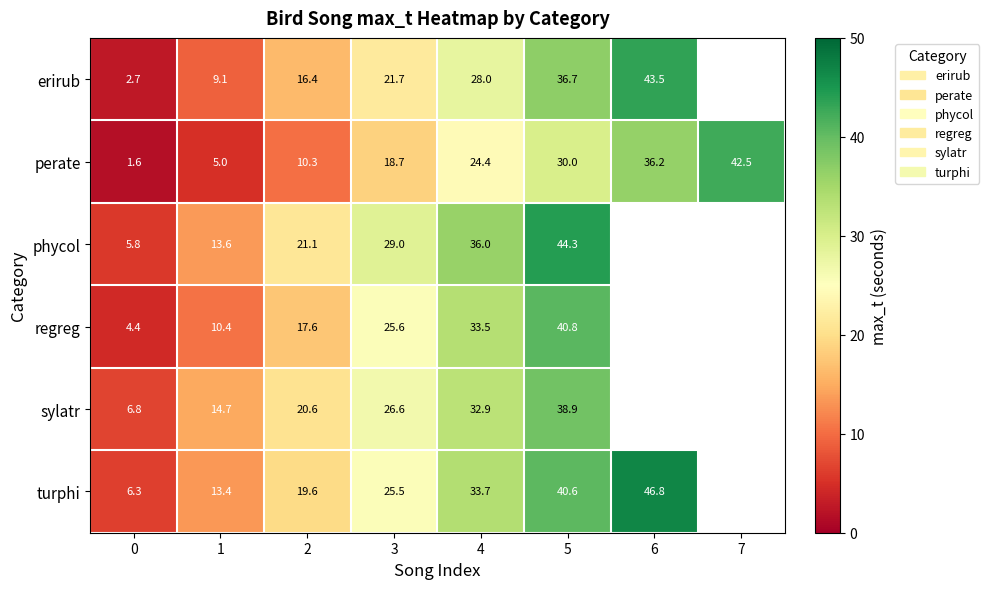

Count the number of categories in the chart.

8